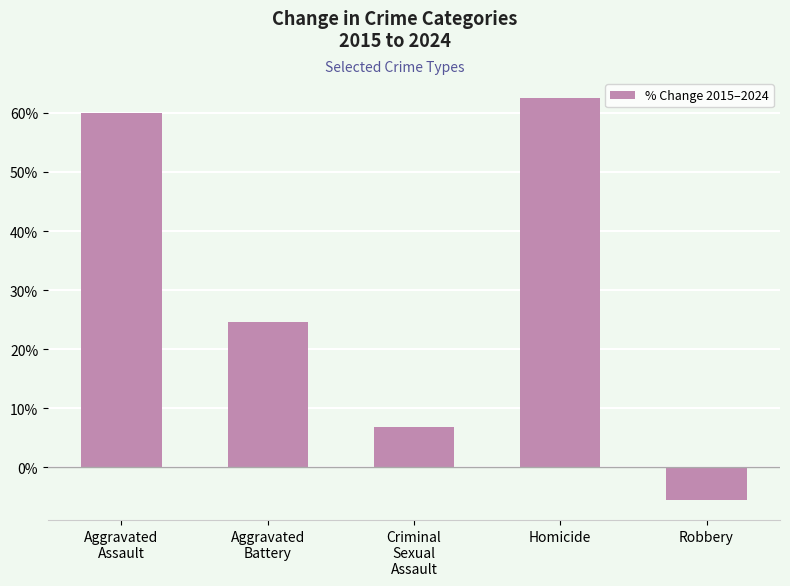

Does the chart contain any negative values?

Yes